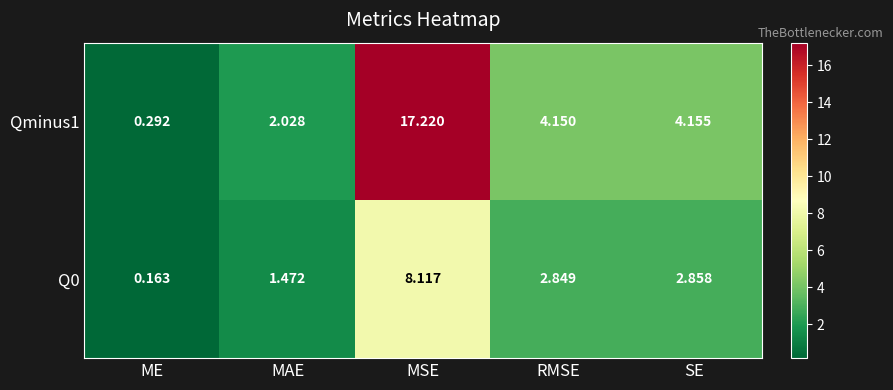

List the labels in order of Qminus1 value, largest first.

MSE, SE, RMSE, MAE, ME